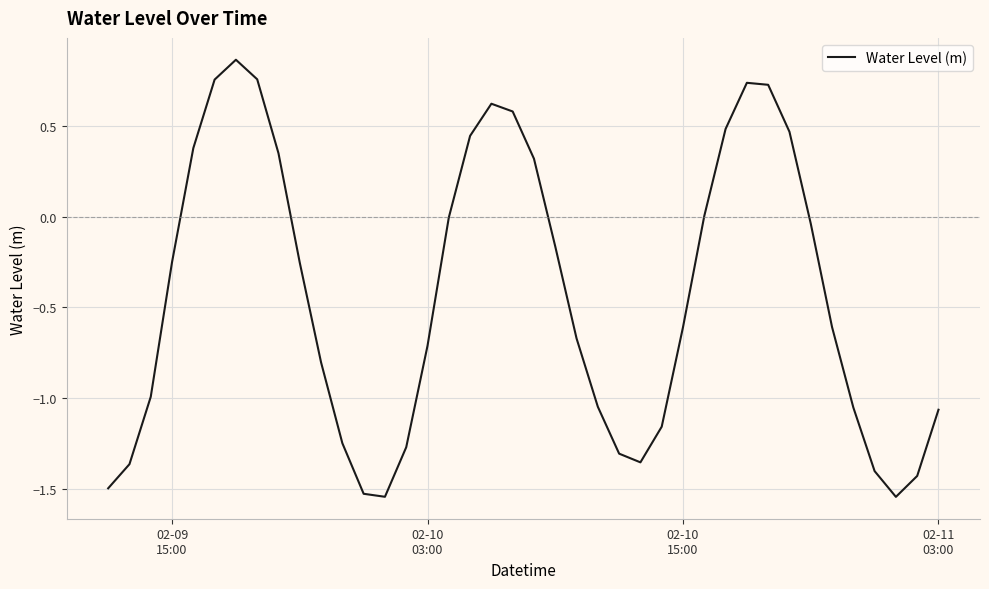

What is the difference between the maximum and minimum values?

2.4